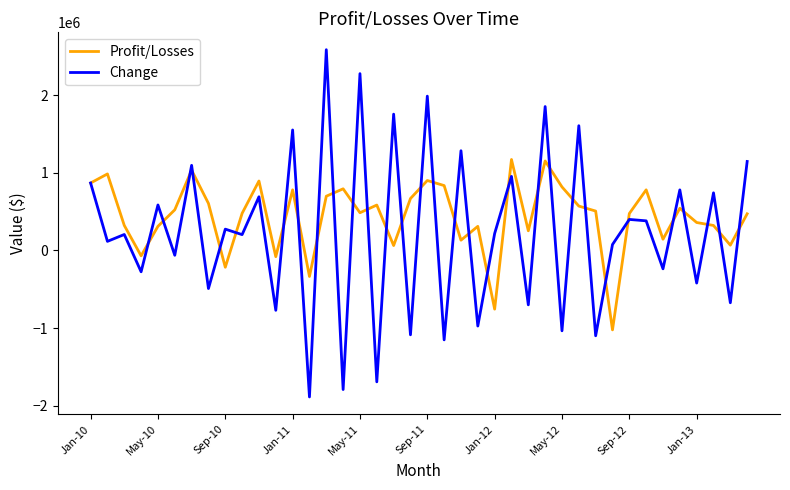

Which series has the largest range (max minus min)?

Change